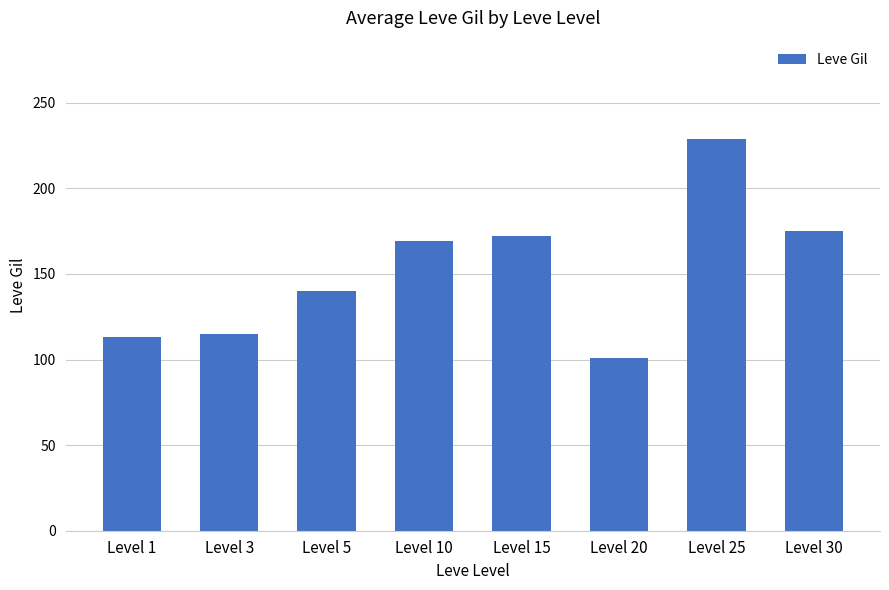

Reading left to right, what are all the values shown in this chart?

Level 1=113	Level 3=115	Level 5=140	Level 10=169	Level 15=172	Level 20=101	Level 25=229	Level 30=175